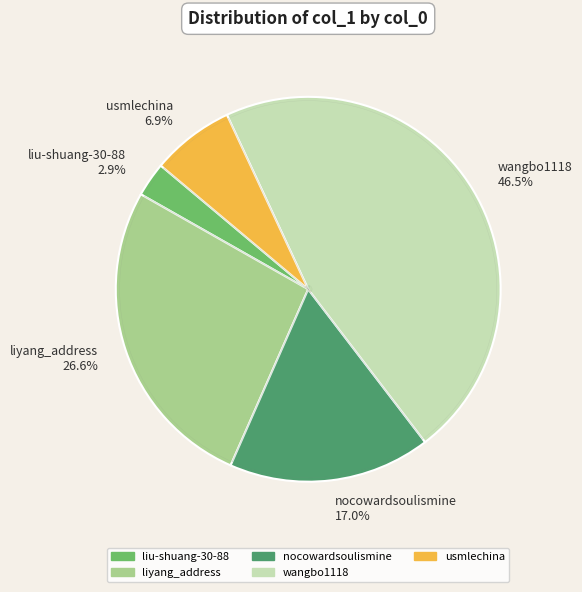

To the nearest percent, what percentage of the pie is nocowardsoulismine?

17%